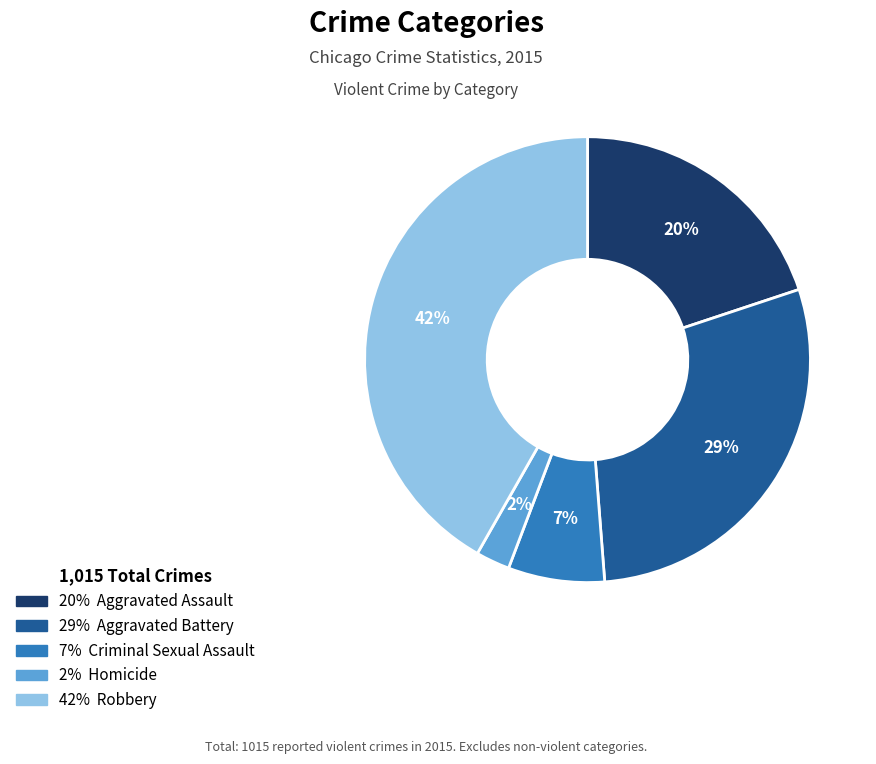

To the nearest percent, what is the average slice percentage?

20%